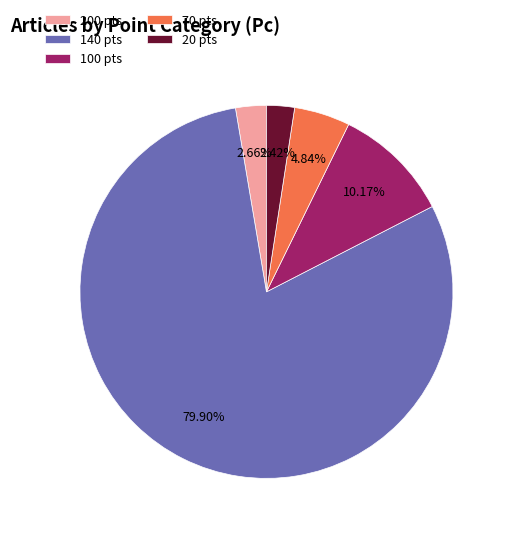

Does 140 pts represent more than half of the total?

Yes